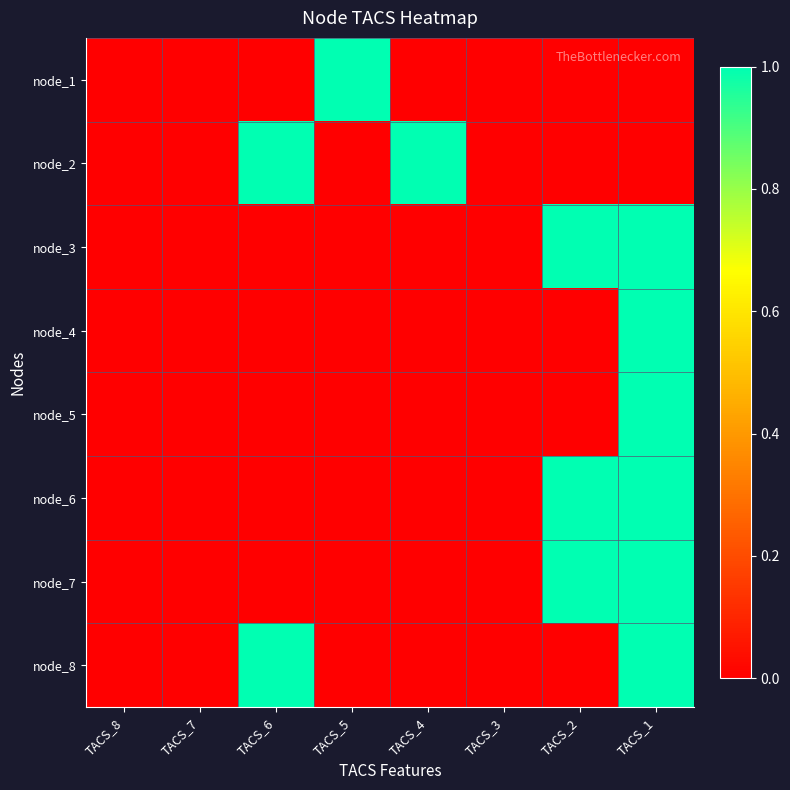

Reading right to left, extract all data points from this chart.

node_1: TACS_1=0	TACS_2=0	TACS_3=0	TACS_4=0	TACS_5=1	TACS_6=0	TACS_7=0	TACS_8=0
node_2: TACS_1=0	TACS_2=0	TACS_3=0	TACS_4=1	TACS_5=0	TACS_6=1	TACS_7=0	TACS_8=0
node_3: TACS_1=1	TACS_2=1	TACS_3=0	TACS_4=0	TACS_5=0	TACS_6=0	TACS_7=0	TACS_8=0
node_4: TACS_1=1	TACS_2=0	TACS_3=0	TACS_4=0	TACS_5=0	TACS_6=0	TACS_7=0	TACS_8=0
node_5: TACS_1=1	TACS_2=0	TACS_3=0	TACS_4=0	TACS_5=0	TACS_6=0	TACS_7=0	TACS_8=0
node_6: TACS_1=1	TACS_2=1	TACS_3=0	TACS_4=0	TACS_5=0	TACS_6=0	TACS_7=0	TACS_8=0
node_7: TACS_1=1	TACS_2=1	TACS_3=0	TACS_4=0	TACS_5=0	TACS_6=0	TACS_7=0	TACS_8=0
node_8: TACS_1=1	TACS_2=0	TACS_3=0	TACS_4=0	TACS_5=0	TACS_6=1	TACS_7=0	TACS_8=0